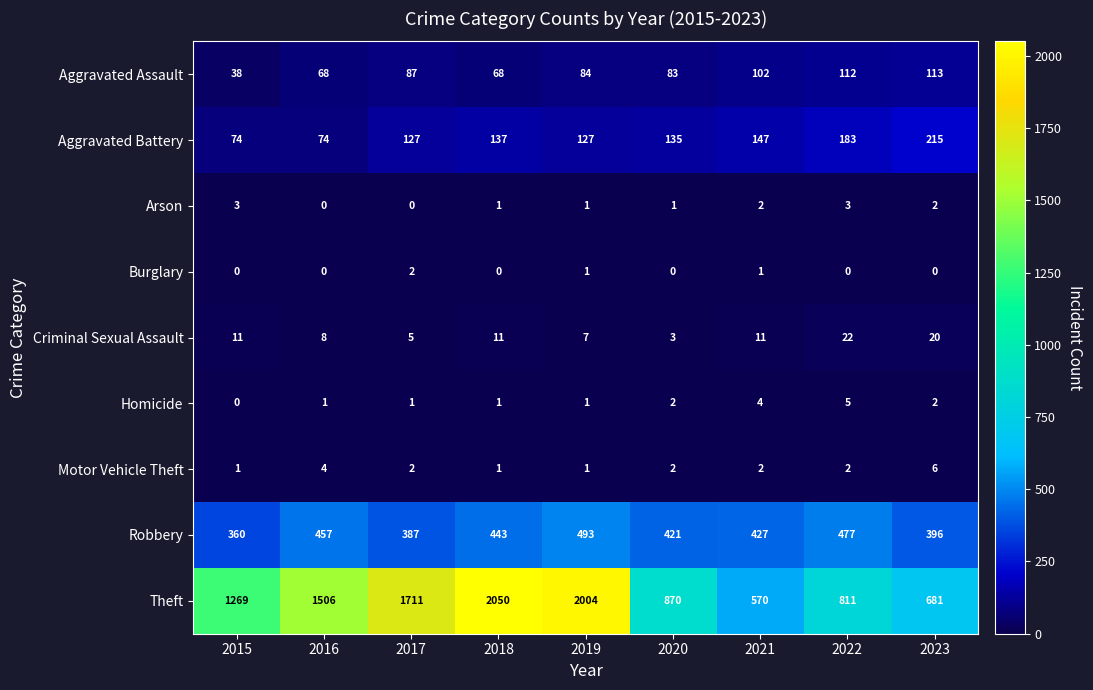

Read the Robbery value at 2022, to the nearest 5.

475